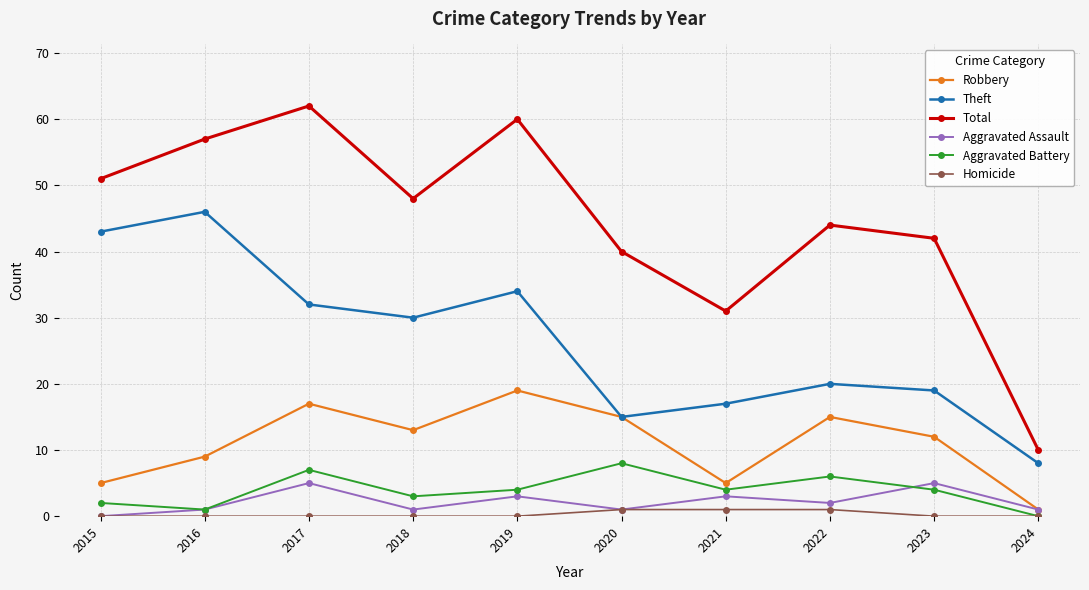

At which label is Theft closest to 27?

2018